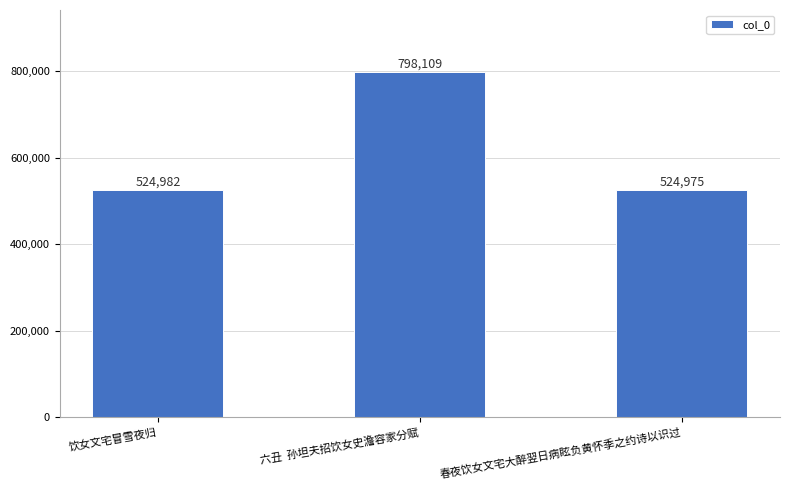

True or false: the data shows 524982 at 饮女文宅冒雪夜归.

True